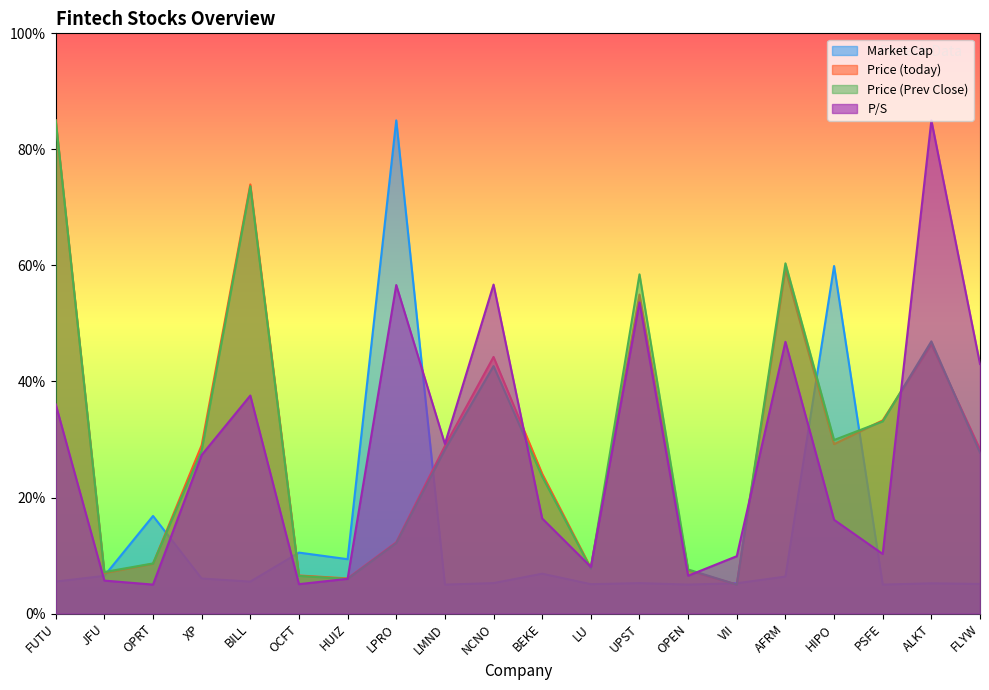

How many lines are shown in the chart?

4